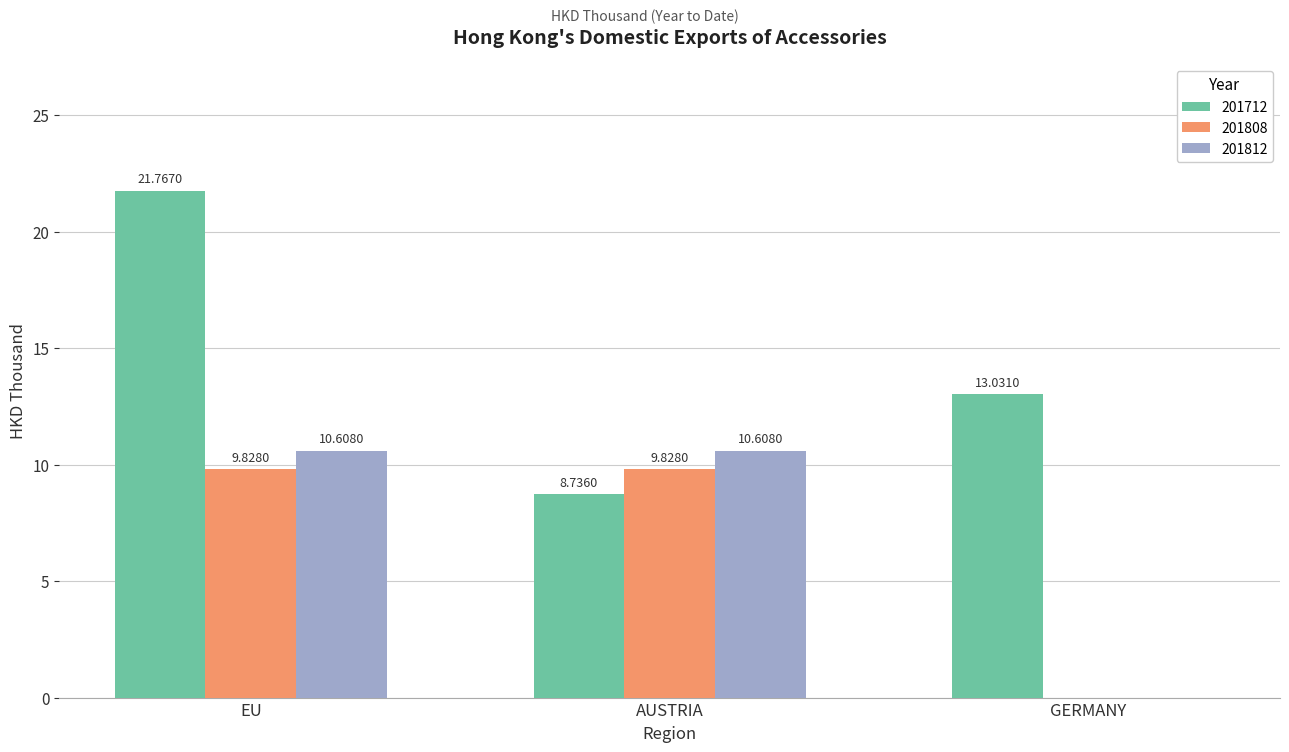

What is the sum of all 201712 values?

43.5